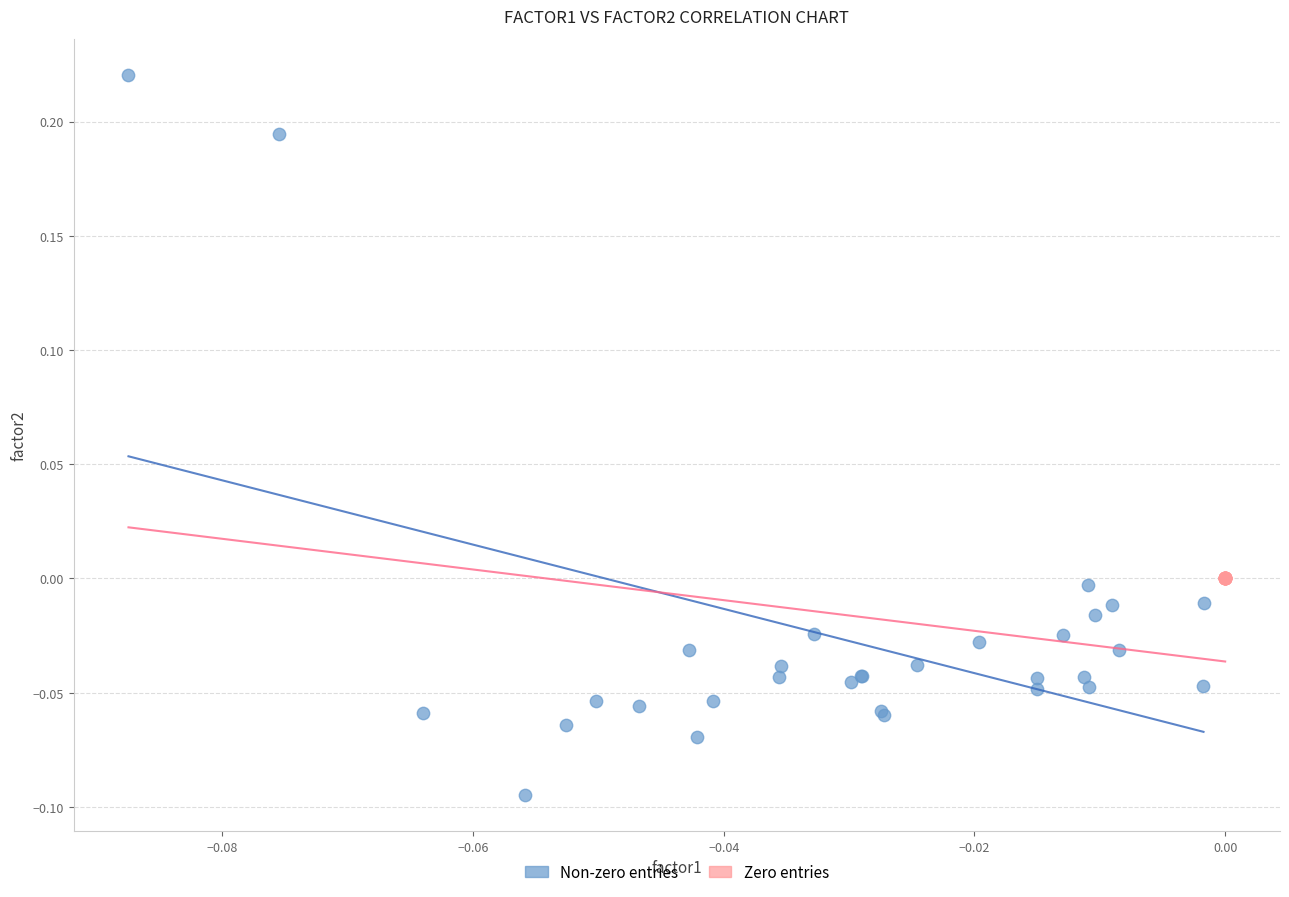

Which series contains the lowest Y value?

Non-zero entries